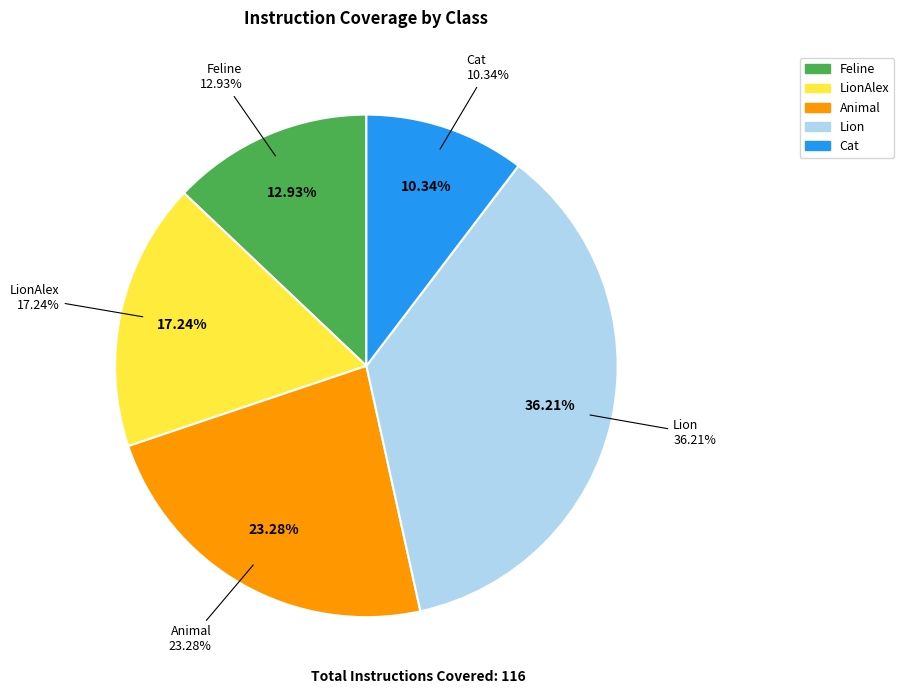

Do Animal and Feline together represent more than half of the pie?

No